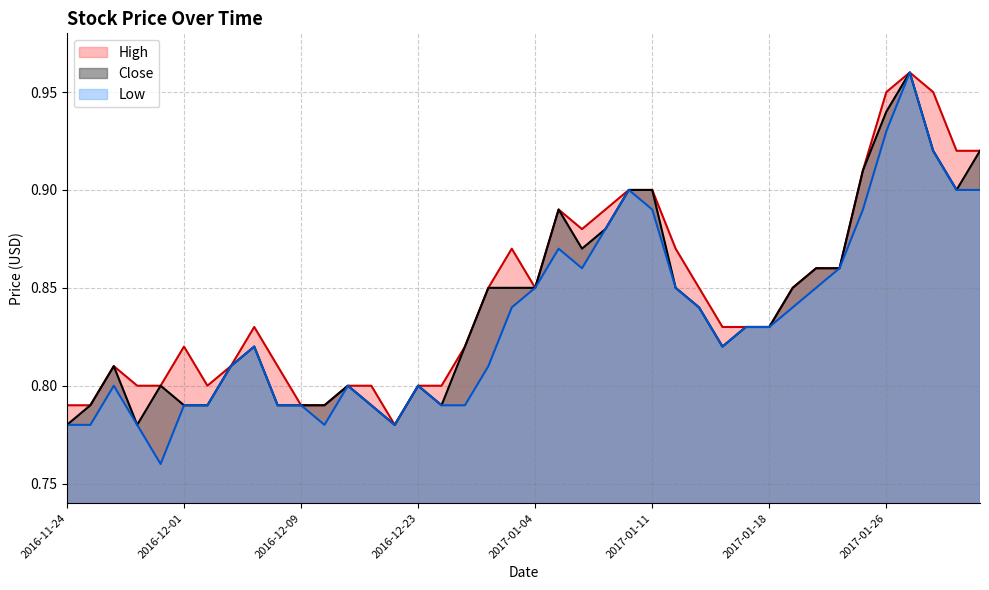

The value of Low at 2017-01-09 is 0.9. True or false?

True